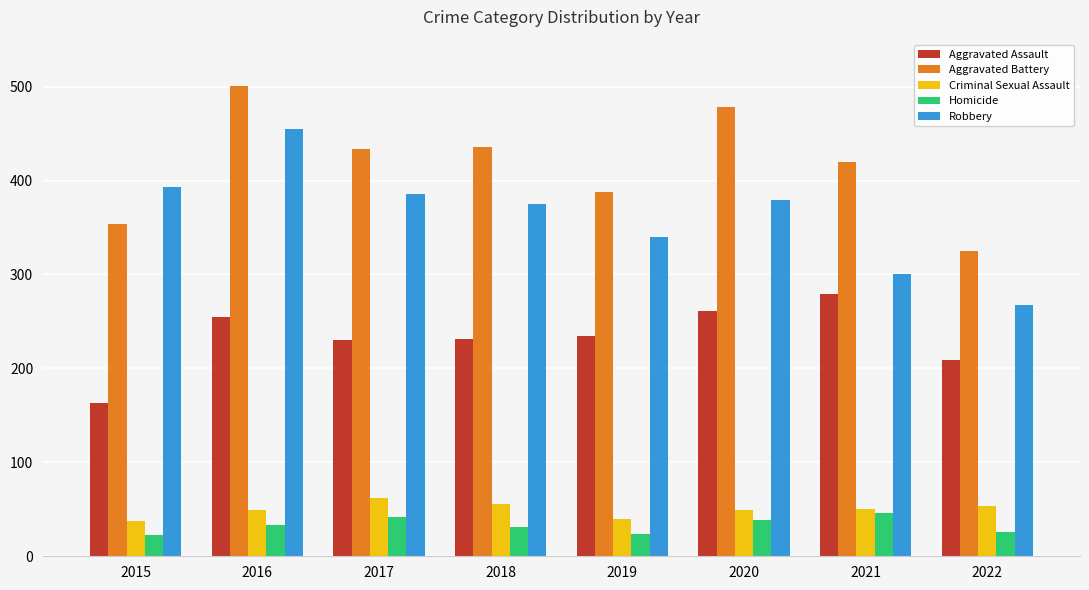

Rank the series at 2018 from highest to lowest value.

Aggravated Battery, Robbery, Aggravated Assault, Criminal Sexual Assault, Homicide